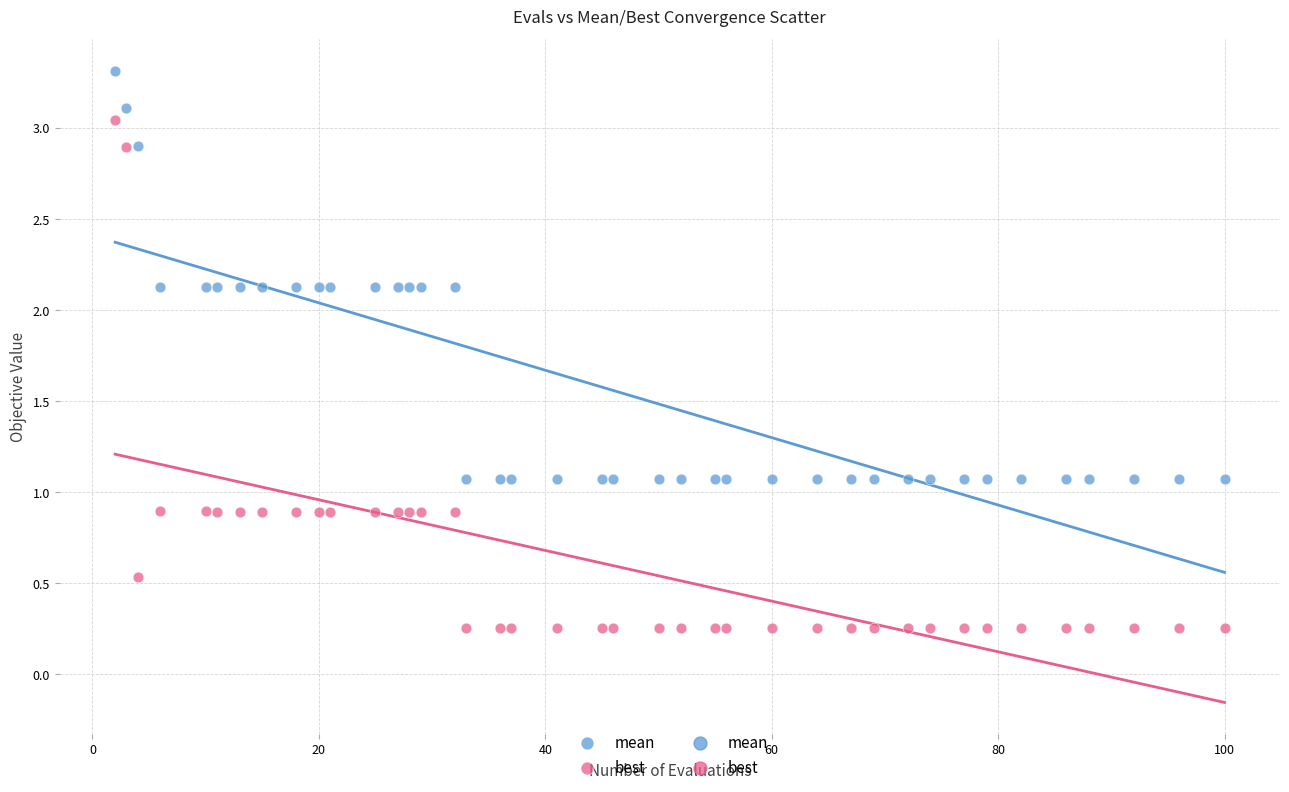

Which series reaches the maximum Y coordinate?

mean